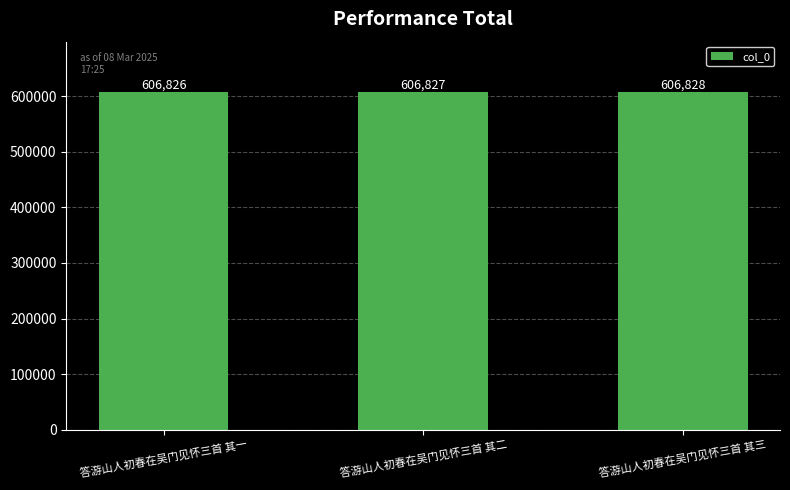

Rank the categories by value from highest to lowest.

答游山人初春在吴门见怀三首 其三, 答游山人初春在吴门见怀三首 其二, 答游山人初春在吴门见怀三首 其一